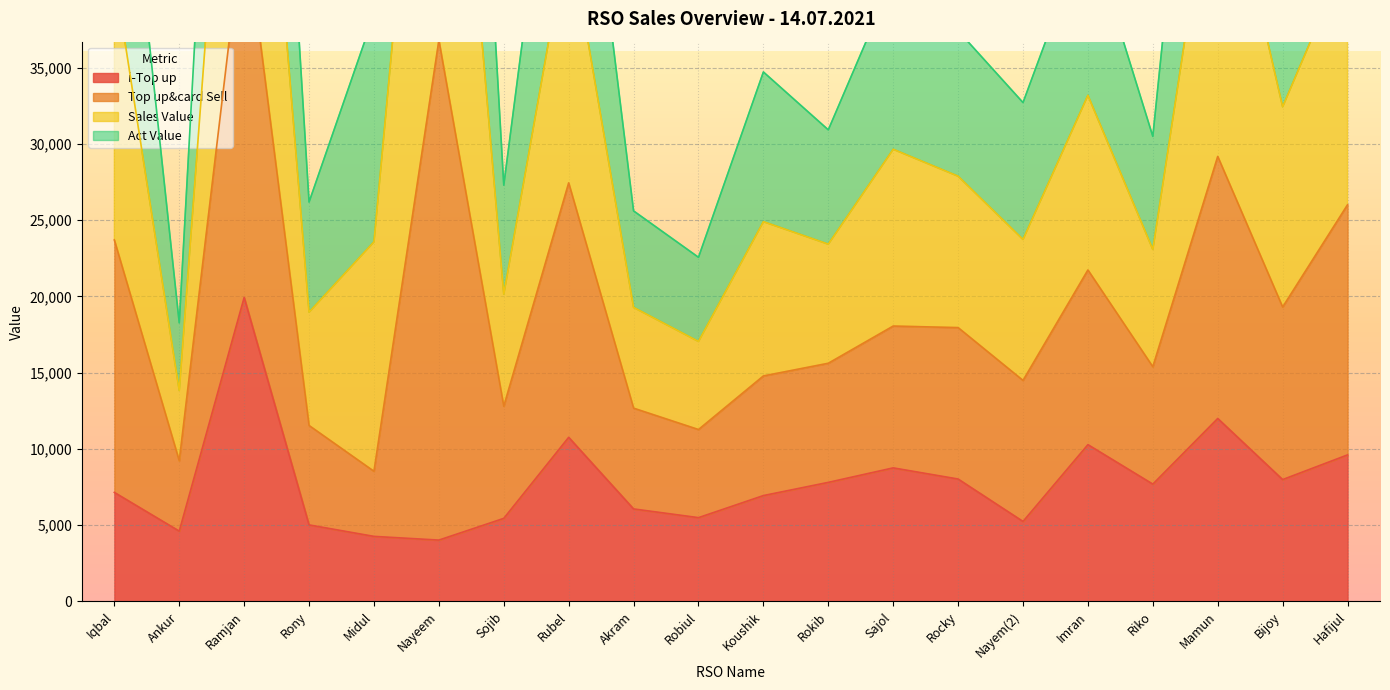

What is the maximum value for i-Top up?

19935